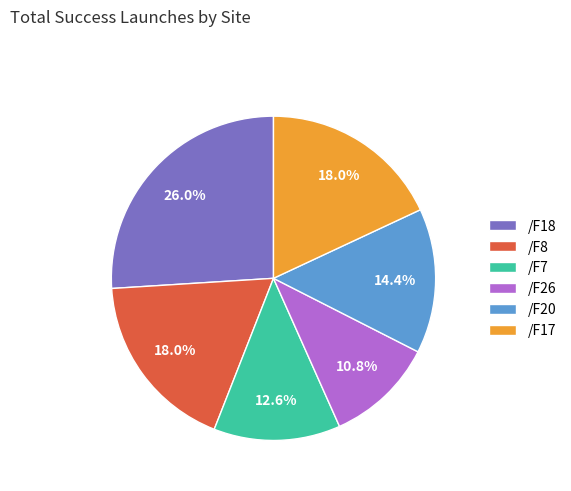

Which category has the smallest portion of the pie?

/F26